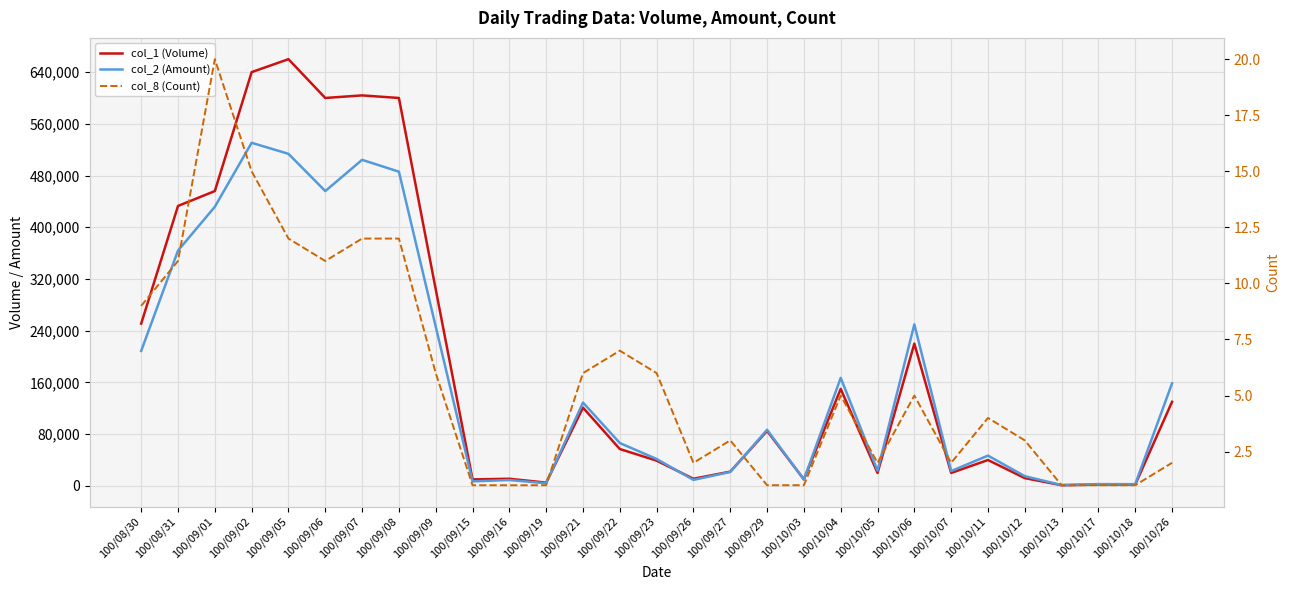

What is the total value across all series at 100/10/07?

42902